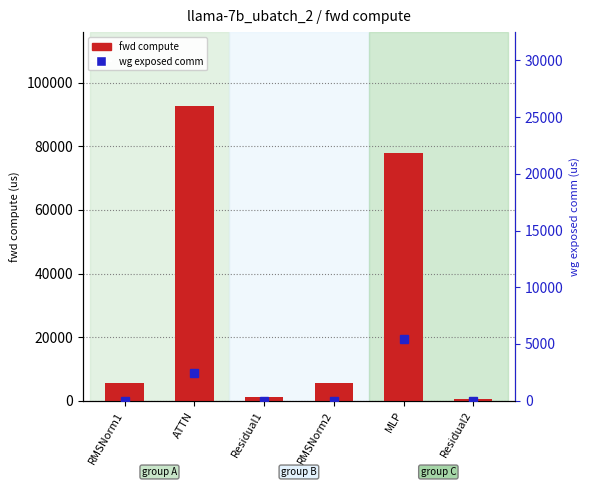

Which has a higher value, RMSNorm1 or ATTN?

ATTN